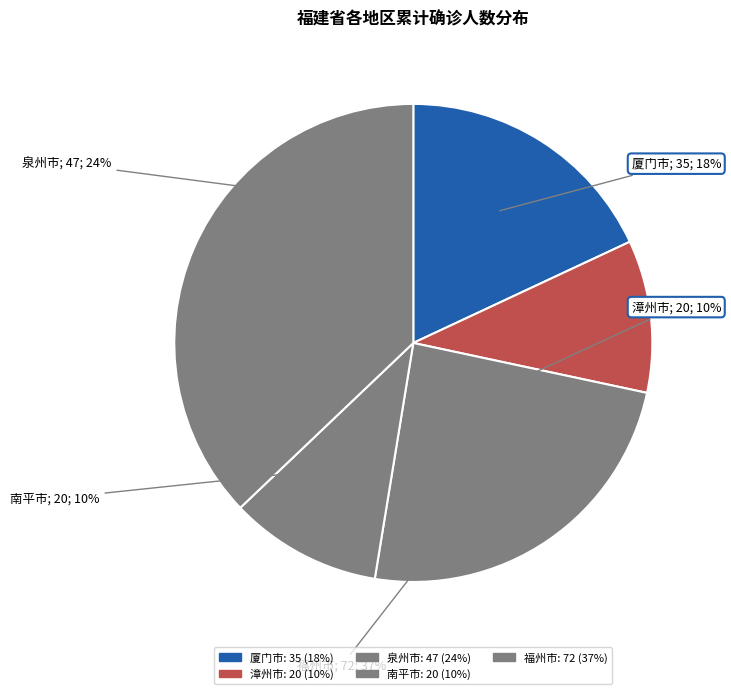

The 漳州市 slice represents 1% of the pie. True or false?

False